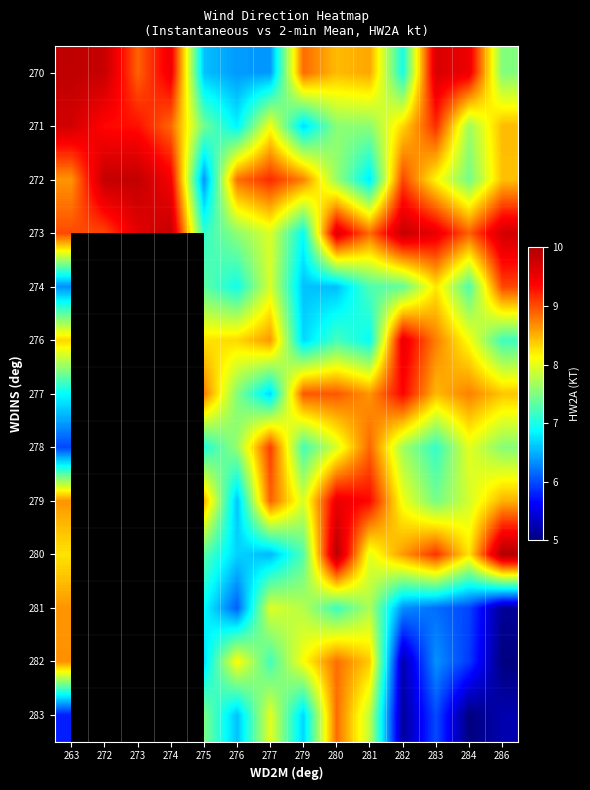

Is the value of 277 at 279 greater than the value of 283 at 283?

Yes